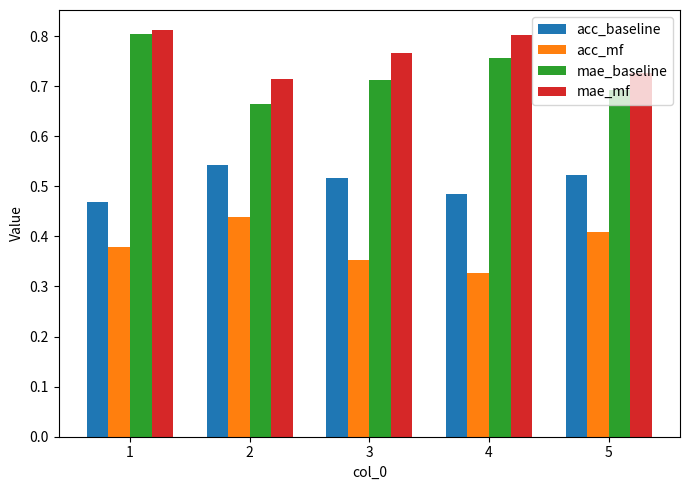

At 2, list the series in order from largest to smallest.

mae_mf, mae_baseline, acc_baseline, acc_mf